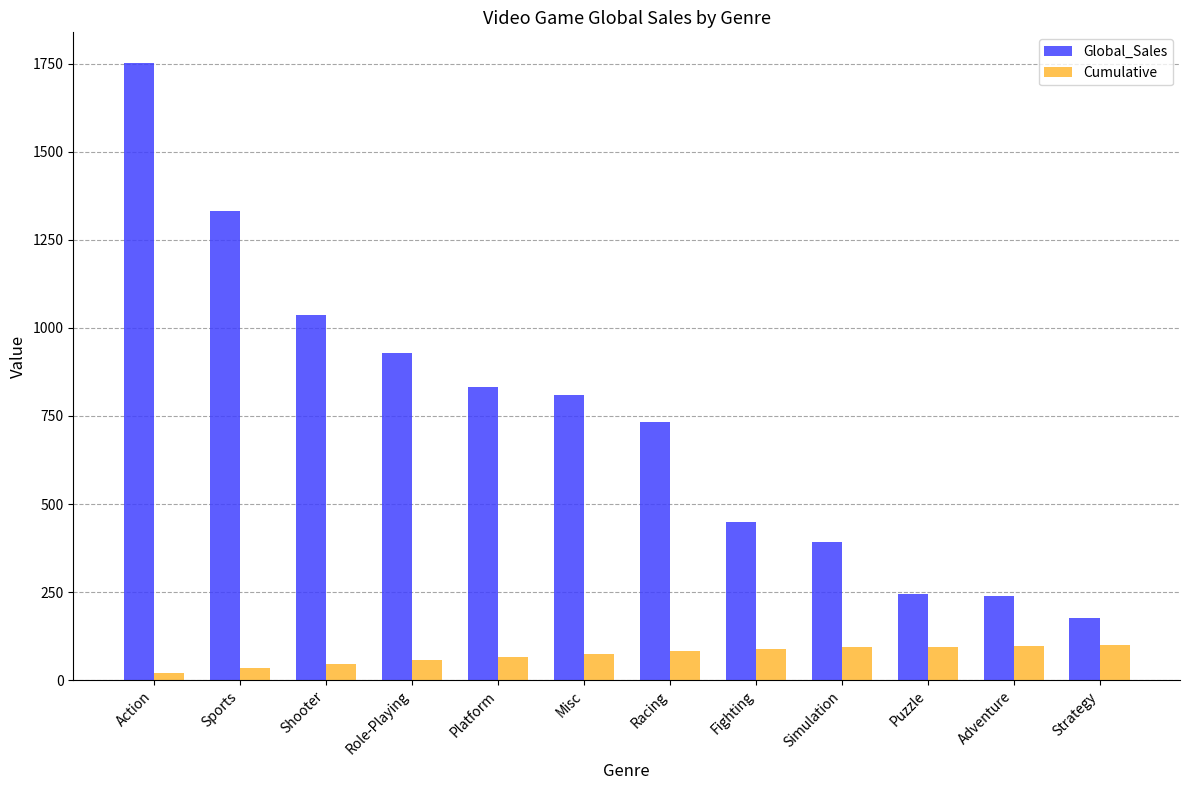

What is the average value of the Global_Sales series?

743.4